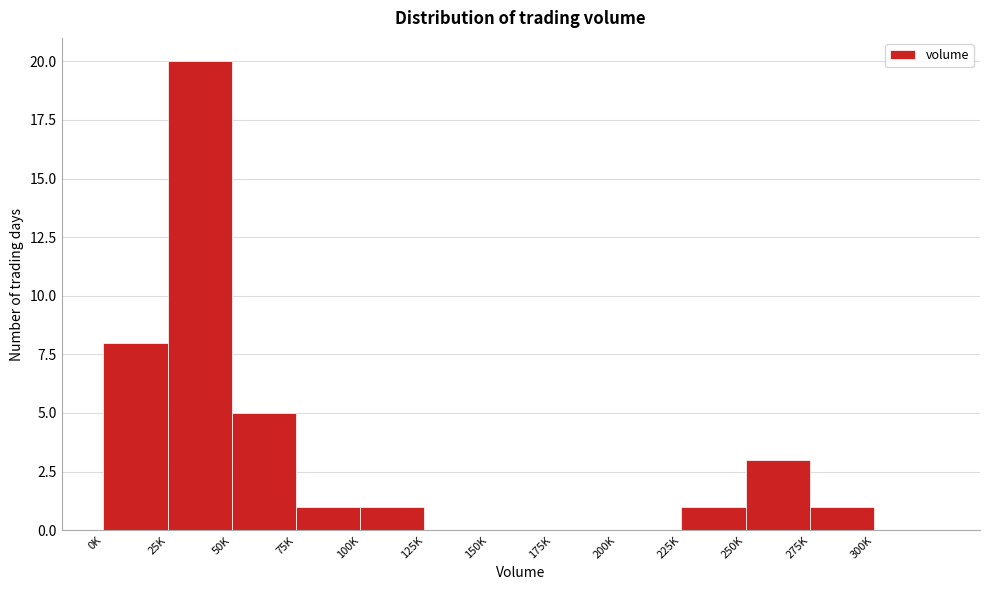

Reading left to right, what are all the values shown in this chart?

0K=8	25K=20	50K=5	75K=1	100K=1	125K=0	150K=0	175K=0	200K=0	225K=1	250K=3	275K=1	300K=0